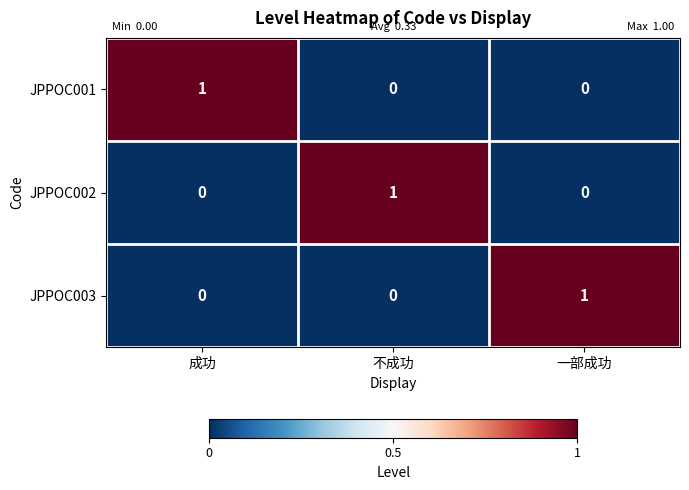

True or false: JPPOC001 has a value of 1 at 一部成功.

False